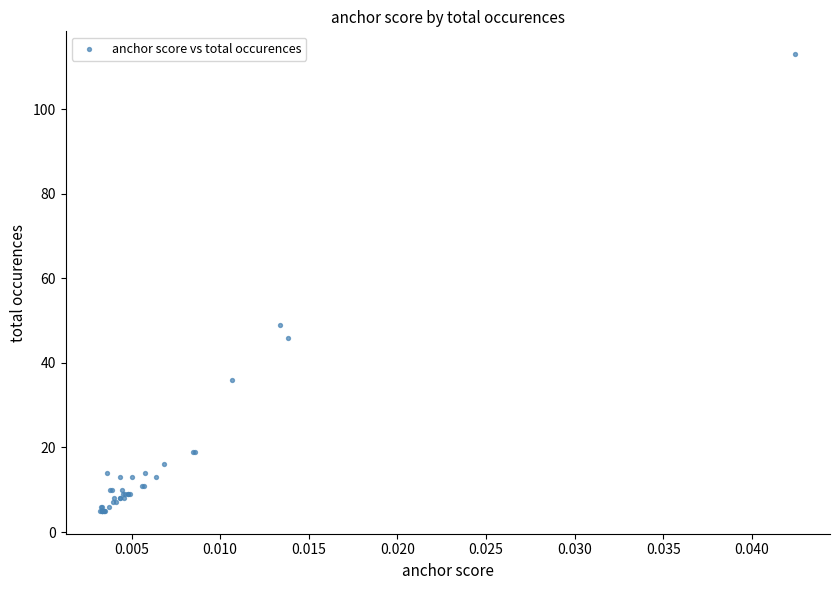

What Y value in the scatter plot is closest to 59?

49